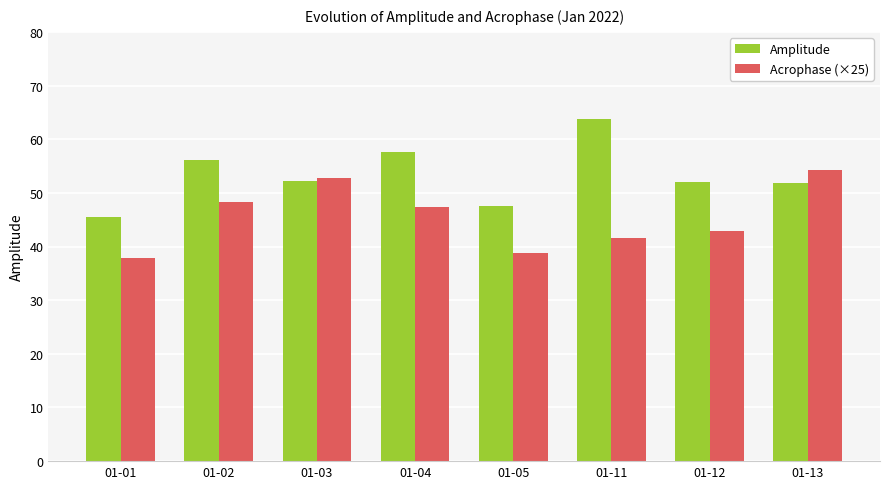

What is the sum of the Acrophase (×25) values at 01-11 and 01-05?

80.5